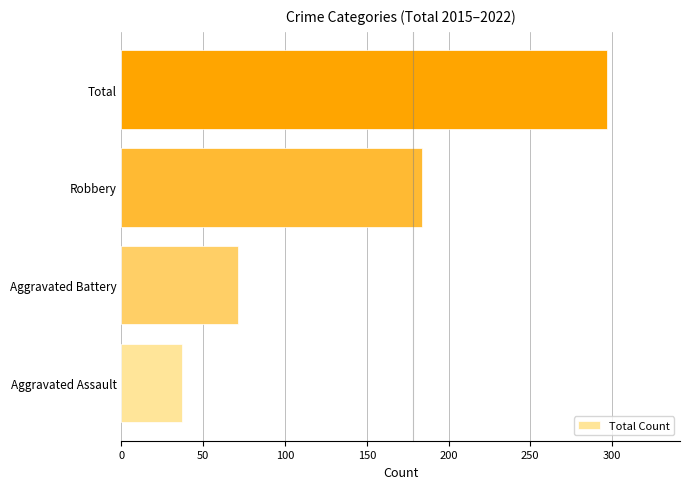

Where is the data nearest to the value 167?

Robbery